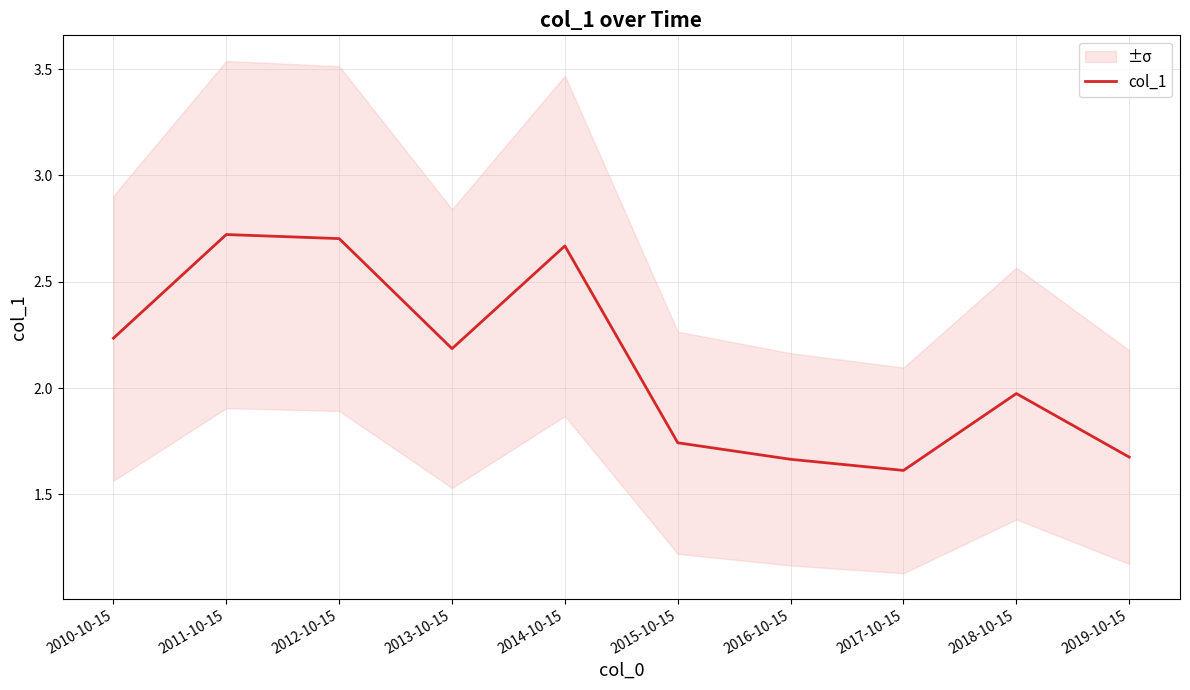

Reading left to right, transcribe all the data shown in this chart.

2.2	2.7	2.7	2.2	2.7	1.7	1.7	1.6	2.0	1.7